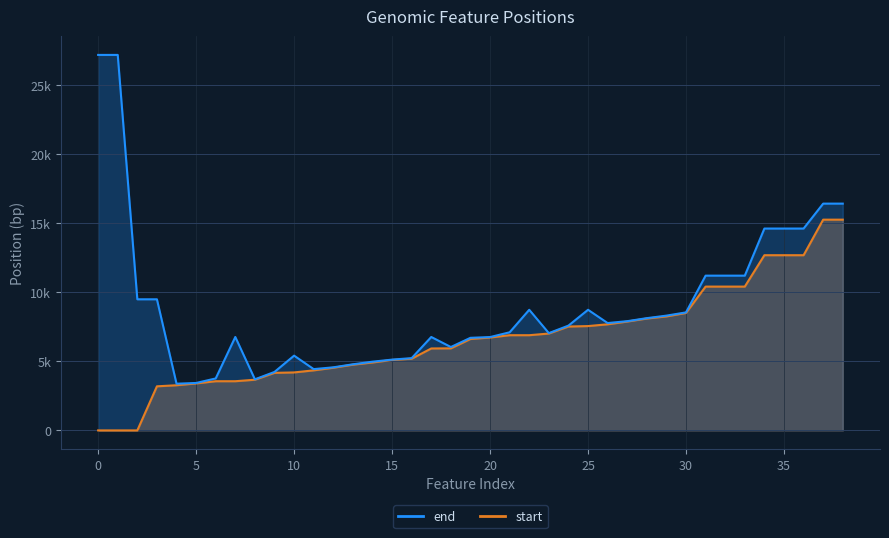

The start series shows 12677 at 34. True or false?

True